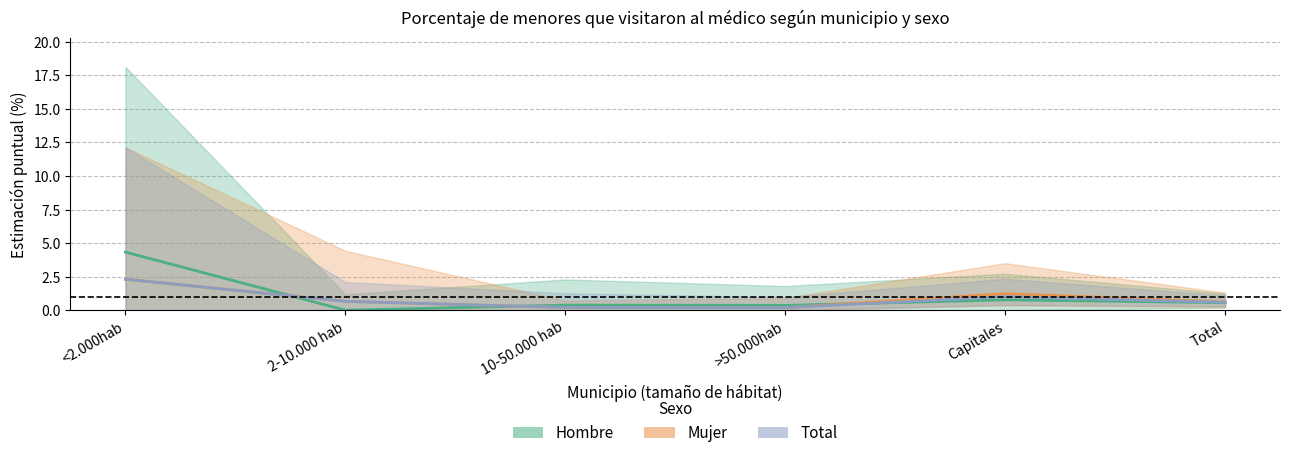

Which has a higher value, >50.000hab or <2.000hab?

<2.000hab